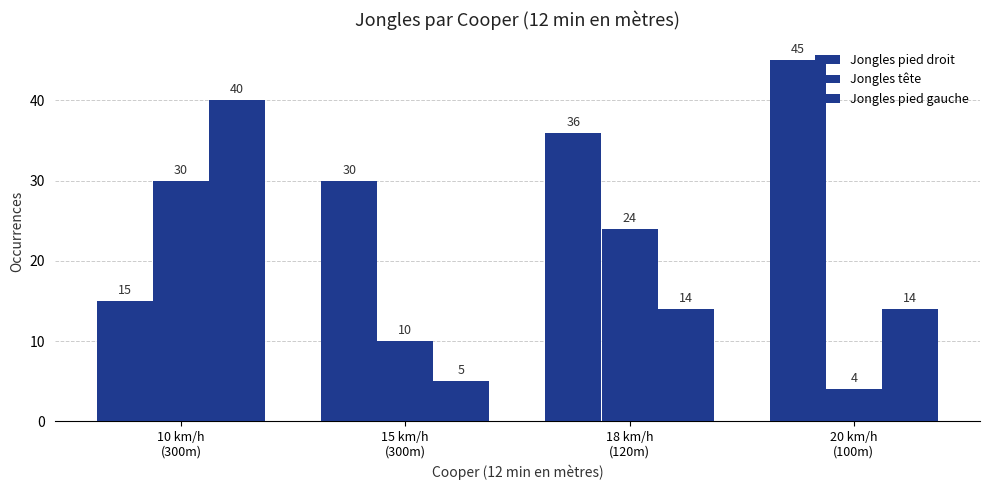

Does the chart contain any negative values?

No